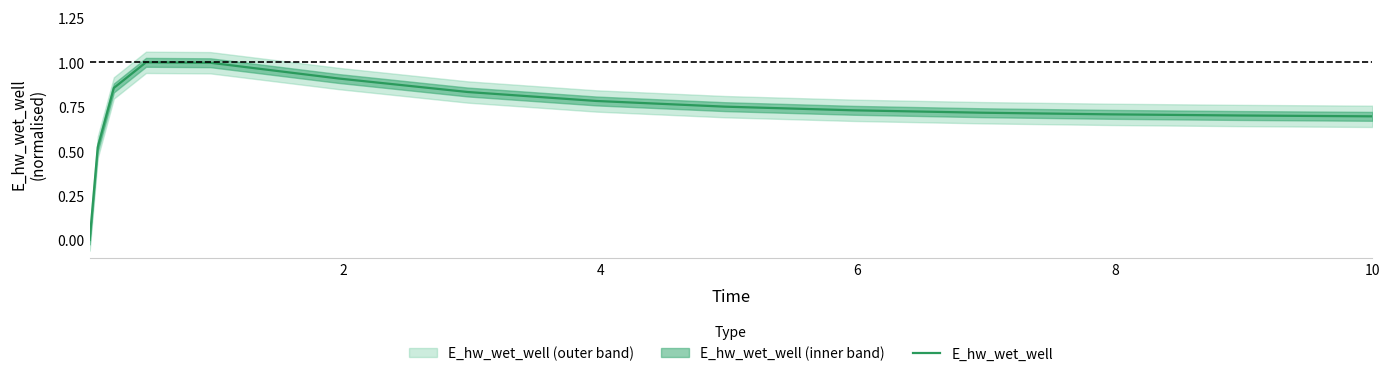

Reading left to right, list all the values displayed in this chart.

0.0	0.5	0.9	1.0	1.0	0.9	0.8	0.8	0.8	0.7	0.7	0.7	0.7	0.7	0.7